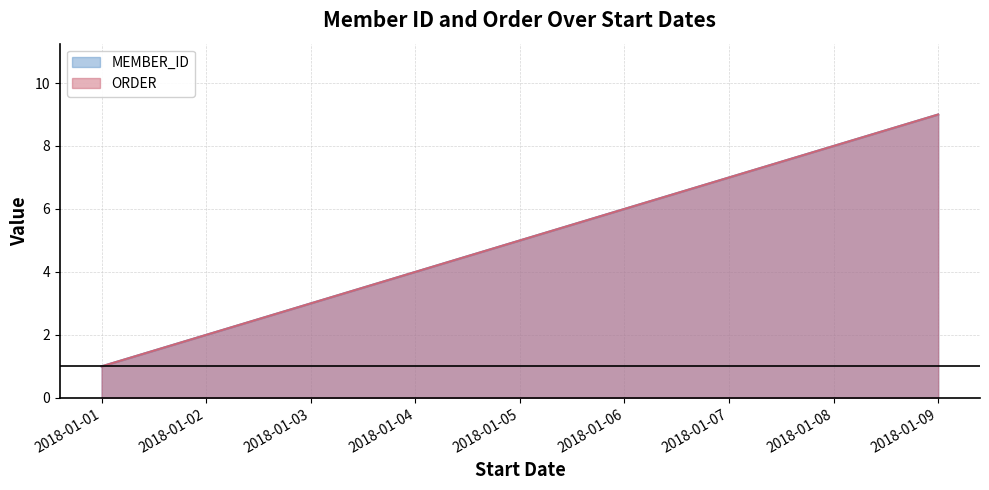

Which category has the highest value in the ORDER series?

2018-01-09